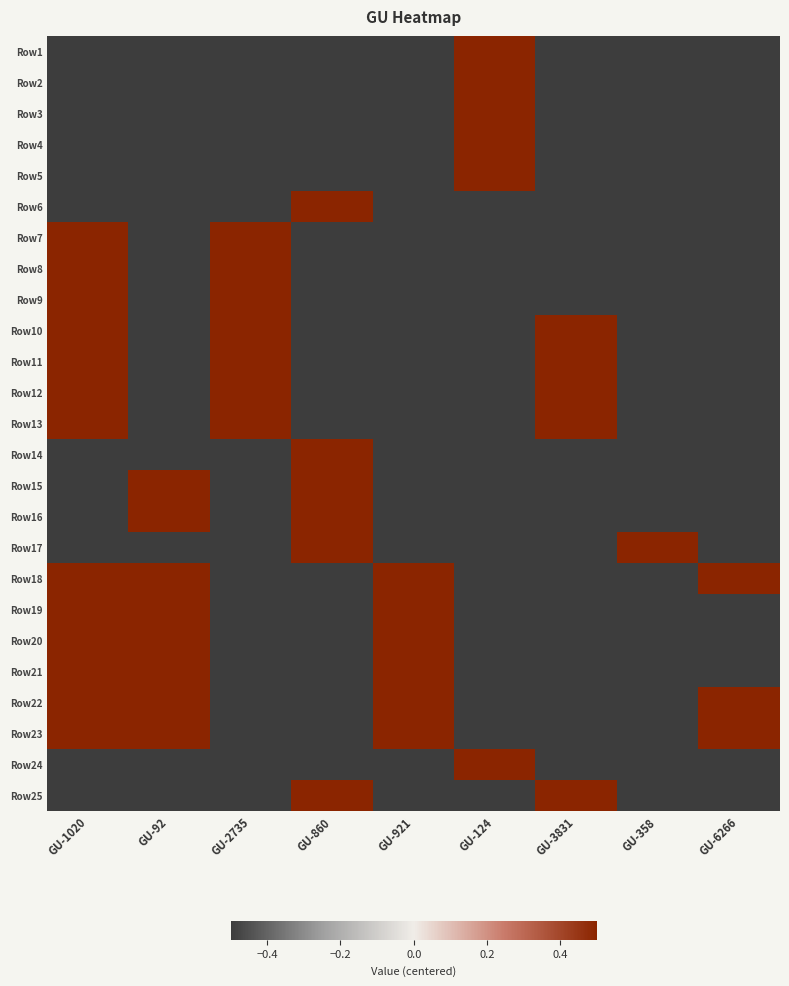

What is the difference between the highest and lowest values at GU-92?

1.0